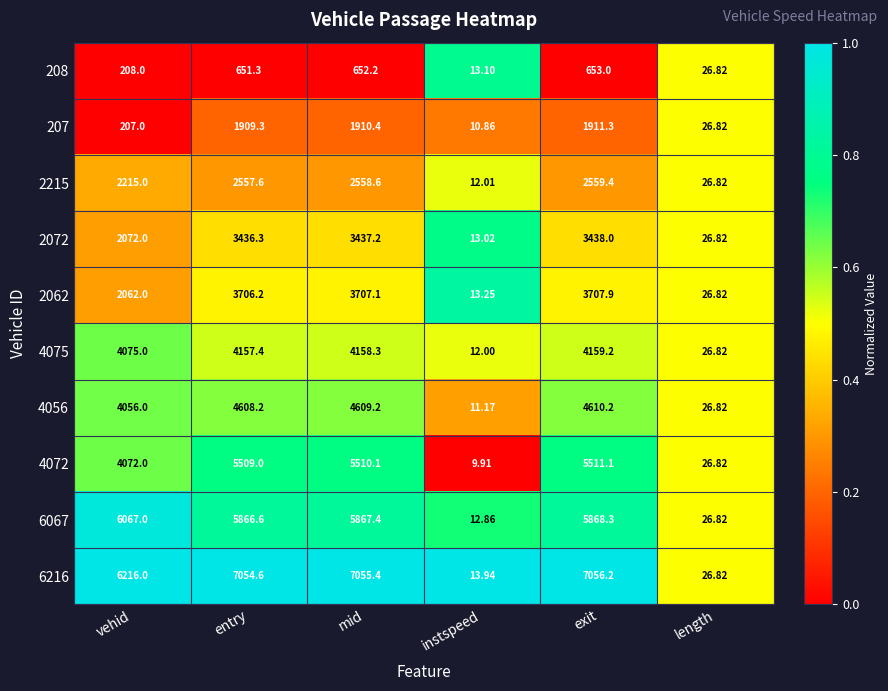

At exit, list the series in order from smallest to largest.

208, 207, 2215, 2072, 2062, 4075, 4056, 4072, 6067, 6216